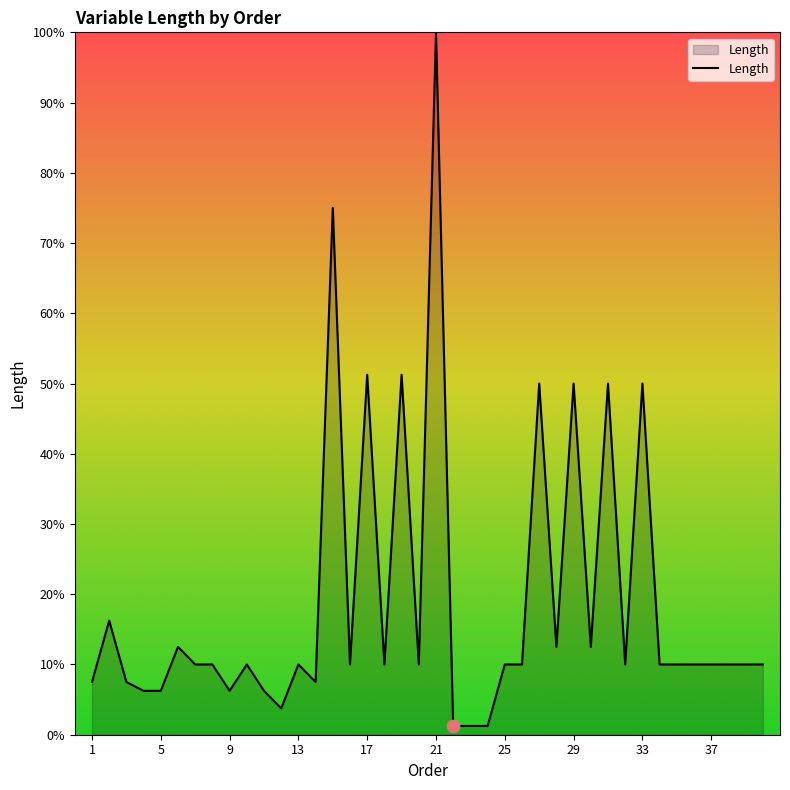

What is the greatest value displayed?

100.0